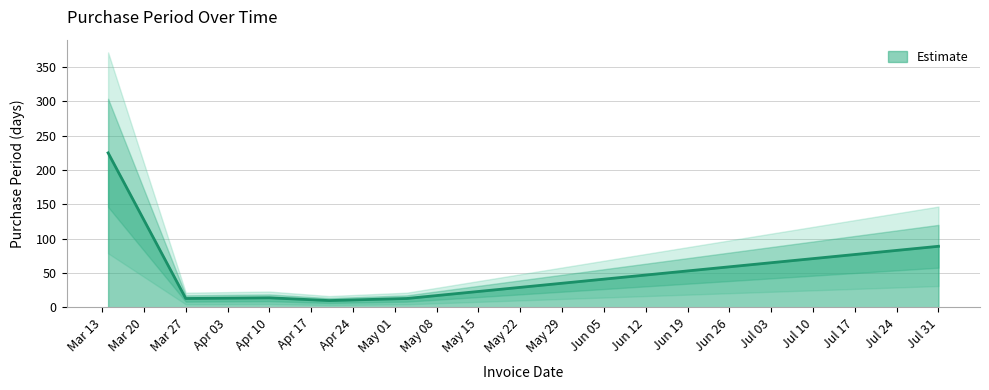

What is the sum of all values?

364